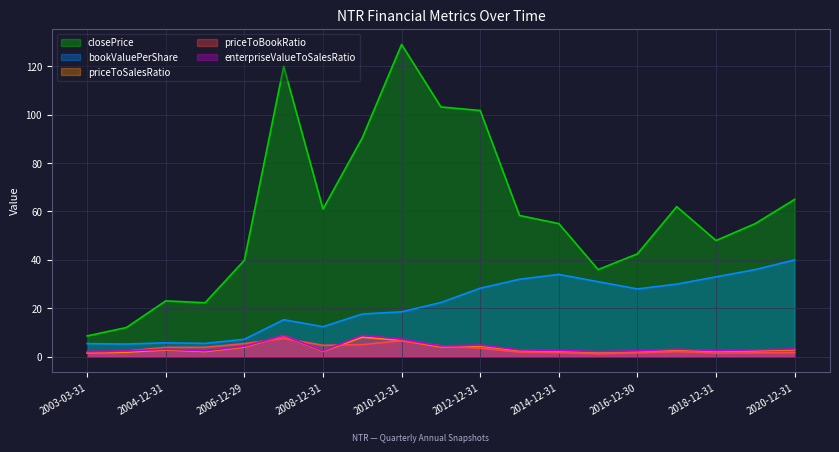

What is the label of the 6th point from the right?

2015-12-31